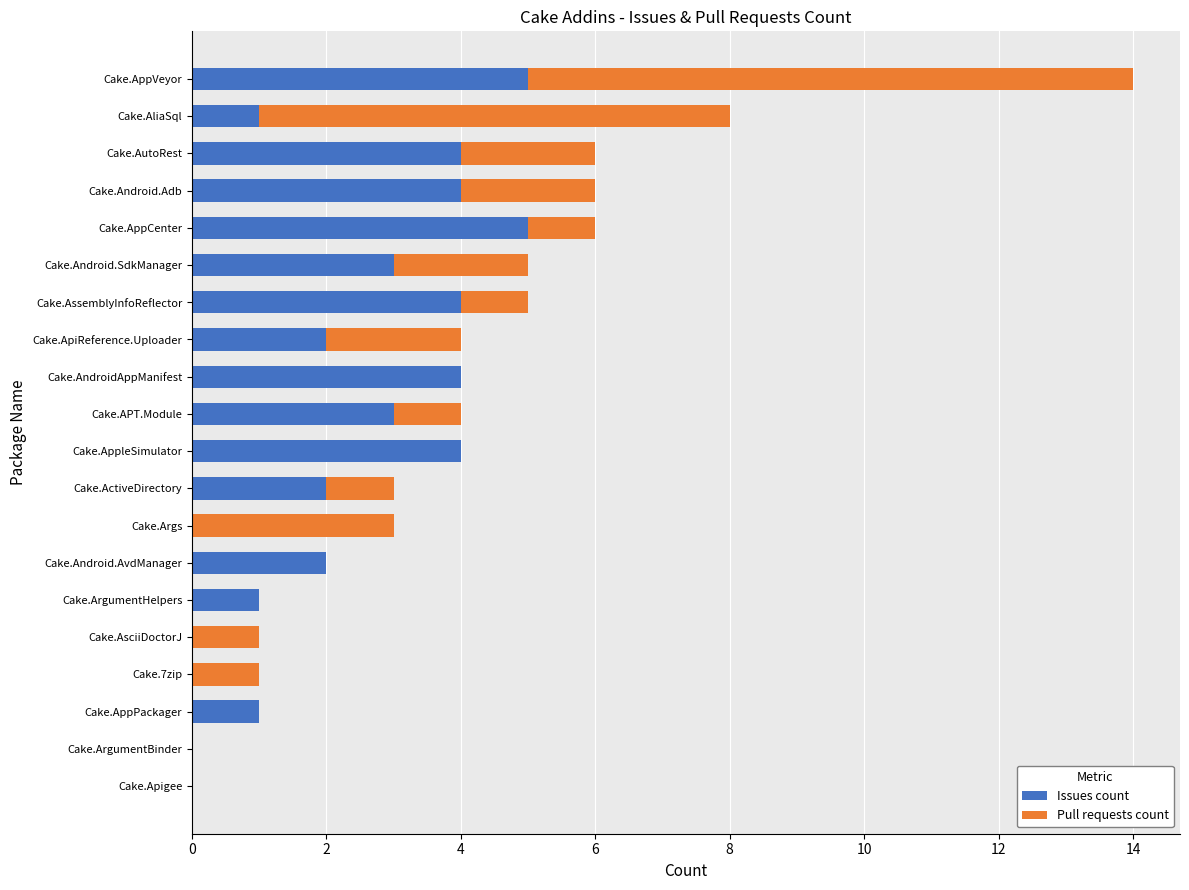

How many distinct data groups are displayed?

2